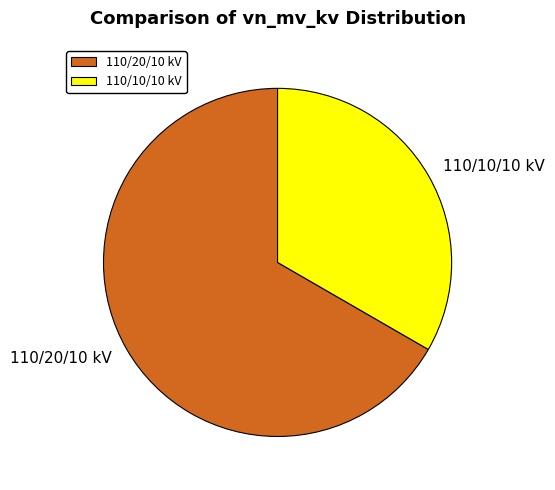

Is 110/10/10 kV the majority of the pie?

No